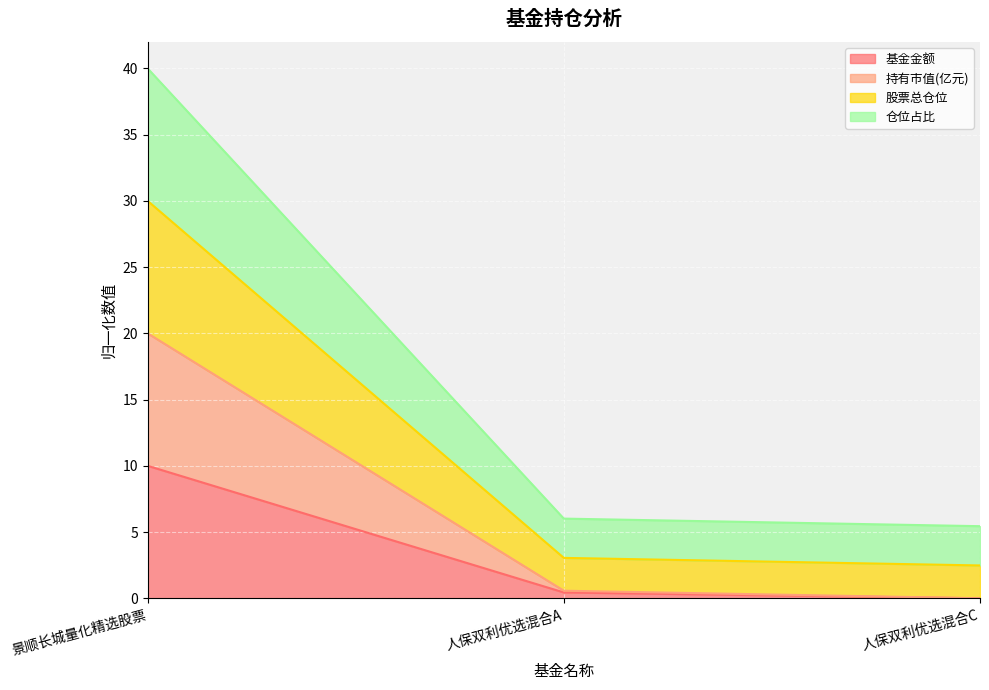

The 仓位占比 series shows 0.9 at 人保双利优选混合A. True or false?

False